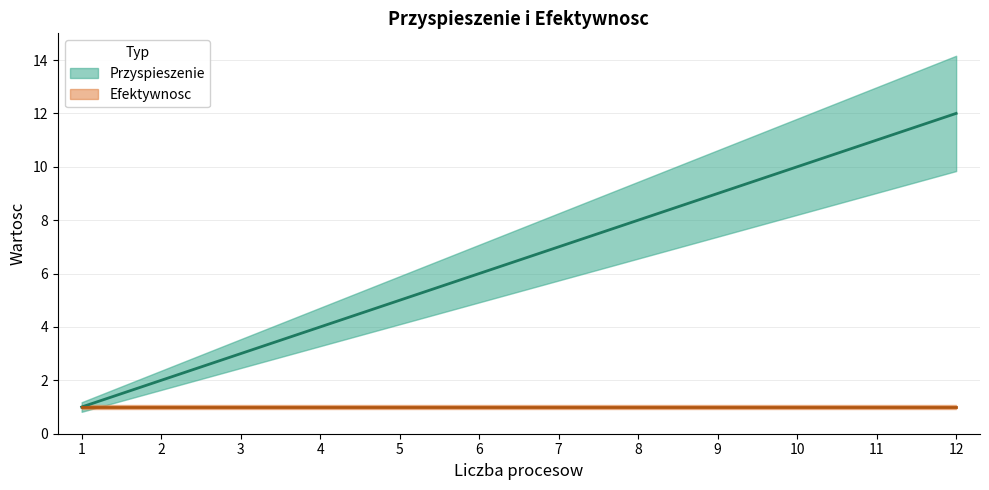

What is the change in value from 8 to 11?

+3